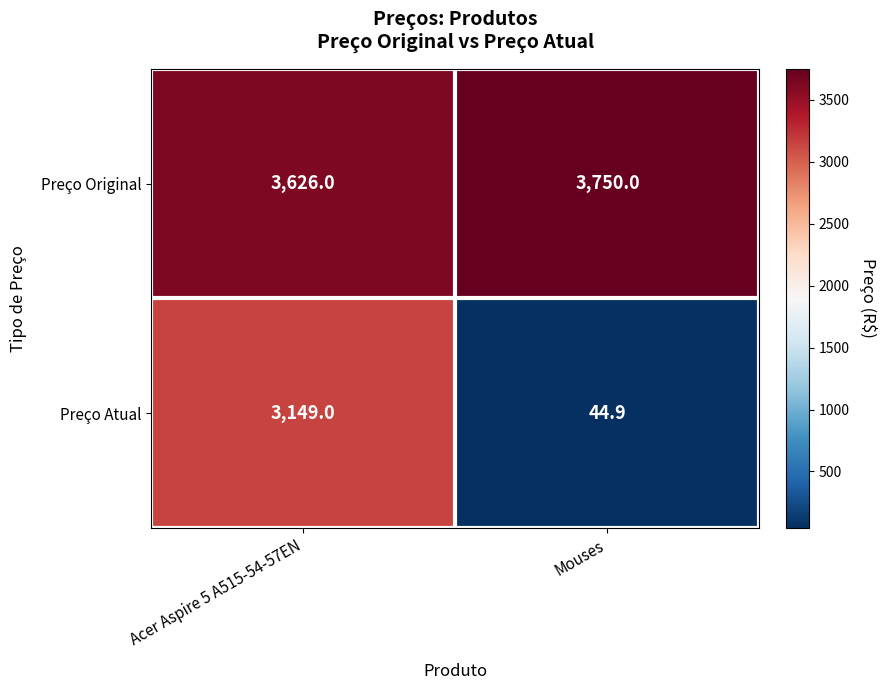

What is the difference between the maximum and minimum values in the Preço Original series?

124.0